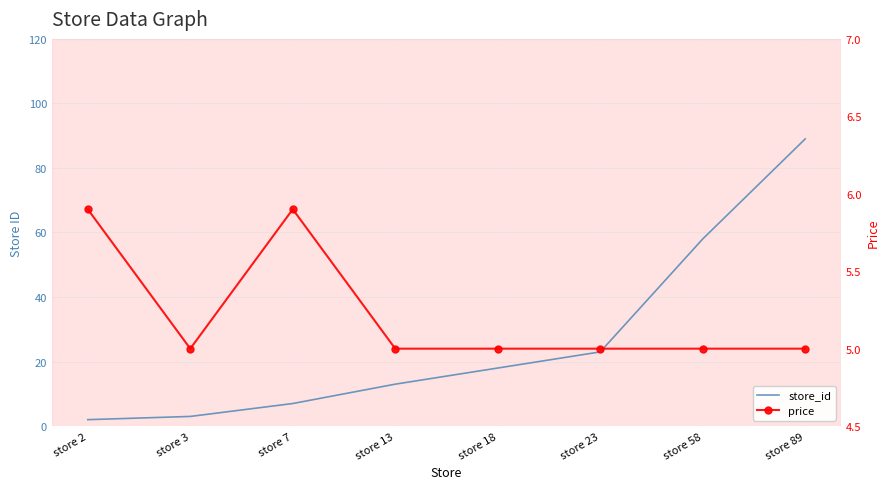

The value of price at store 13 is 5.0. True or false?

True